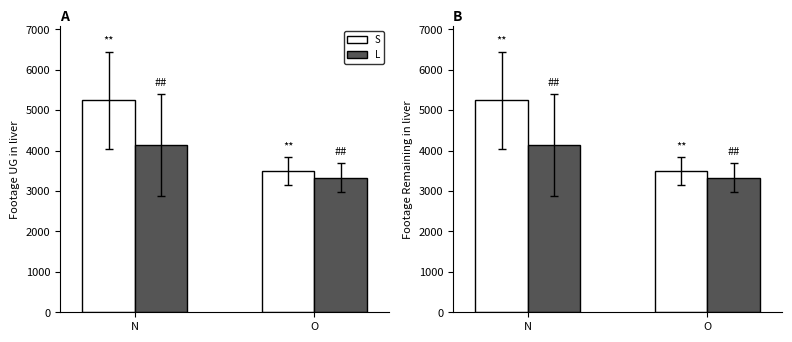

What is the value of the S bar at the 2nd from the left?

3496.3